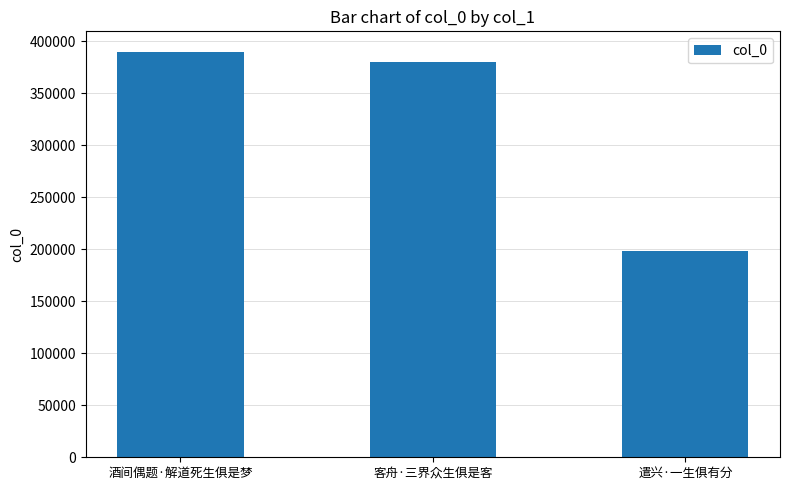

What is the value of the 3rd bar from the left?

198650